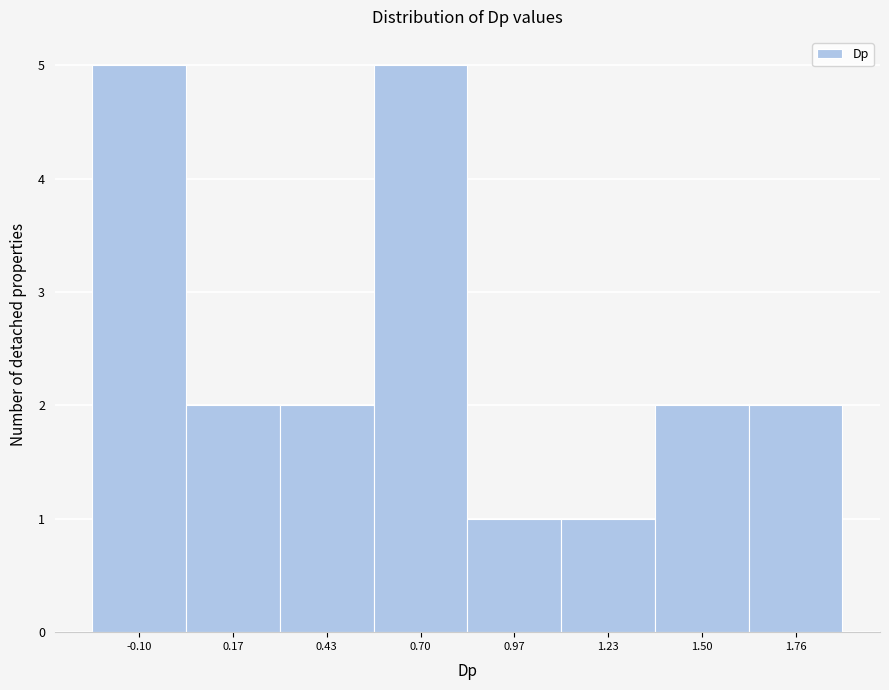

Reading left to right, what are all the values shown in this chart?

-0.10=5	0.17=2	0.43=2	0.70=5	0.97=1	1.23=1	1.50=2	1.76=2